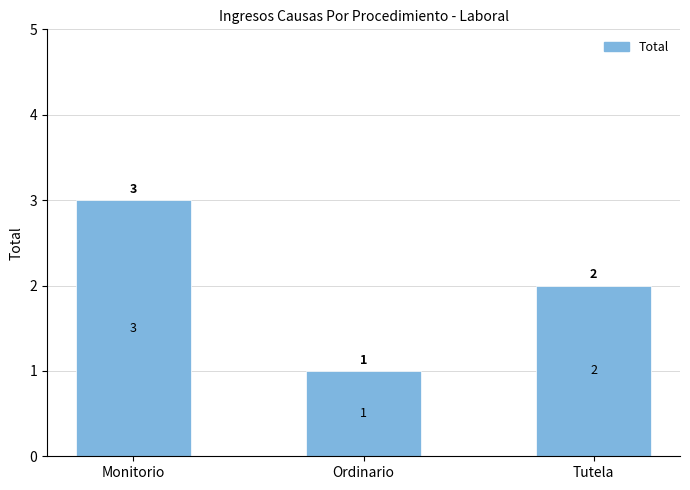

How many values are below 2?

1